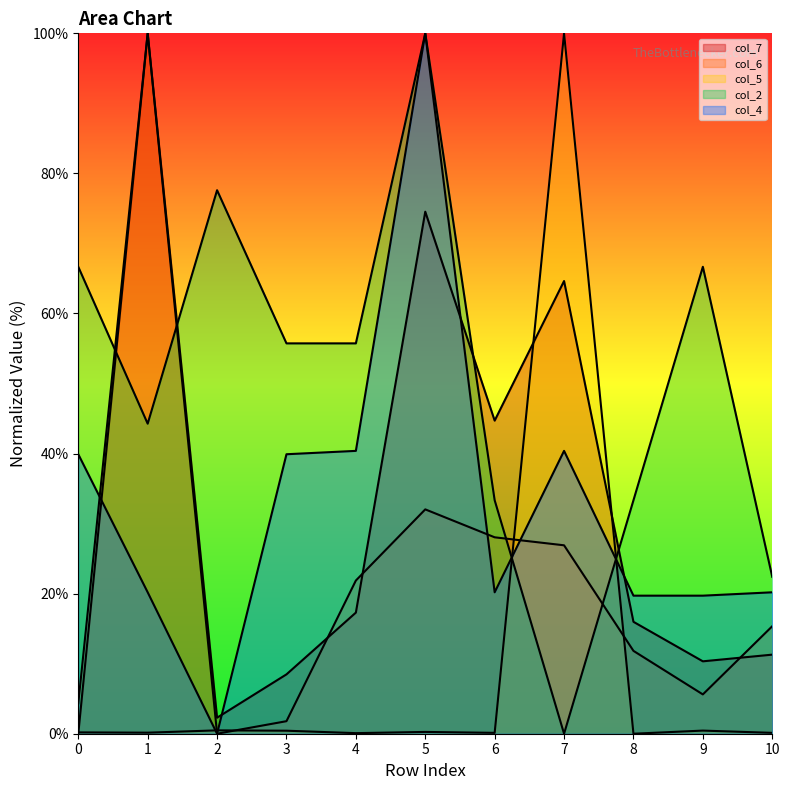

What is the difference between the col_2 values at 8 and 10?

10.9